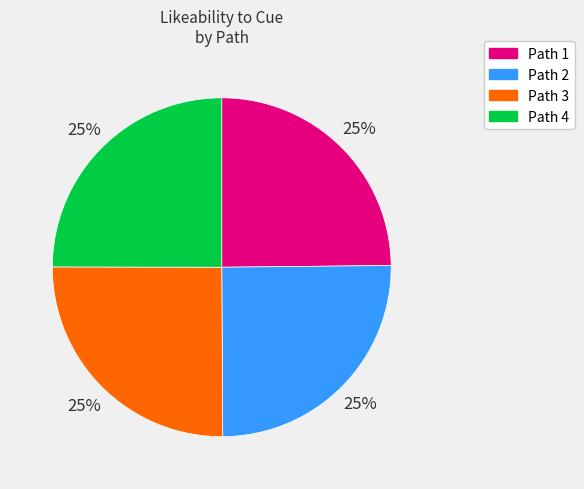

The Path 4 slice represents 10% of the pie. True or false?

False